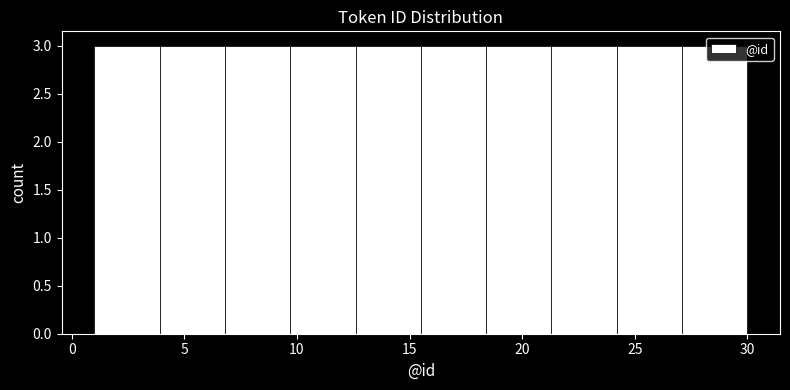

Reading left to right, transcribe this chart: for each bar, give the range it covers on the x-axis and its height. Neither the bar edges nor the heights are printed on the chart, so give them approximately, as read against the axes.

1.0 to 3.9: 3
3.9 to 6.8: 3
6.8 to 9.7: 3
9.7 to 12.6: 3
12.6 to 15.5: 3
15.5 to 18.4: 3
18.4 to 21.3: 3
21.3 to 24.2: 3
24.2 to 27.1: 3
27.1 to 30.0: 3